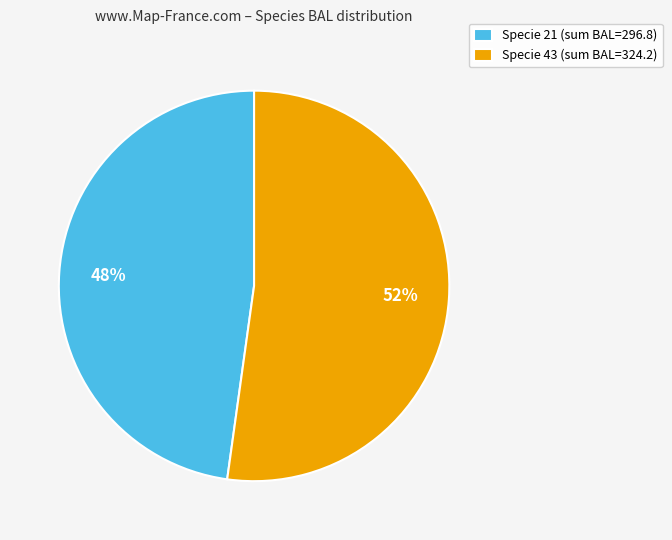

True or false: Specie 21 (sum BAL=296.8) accounts for 48% of the total.

True